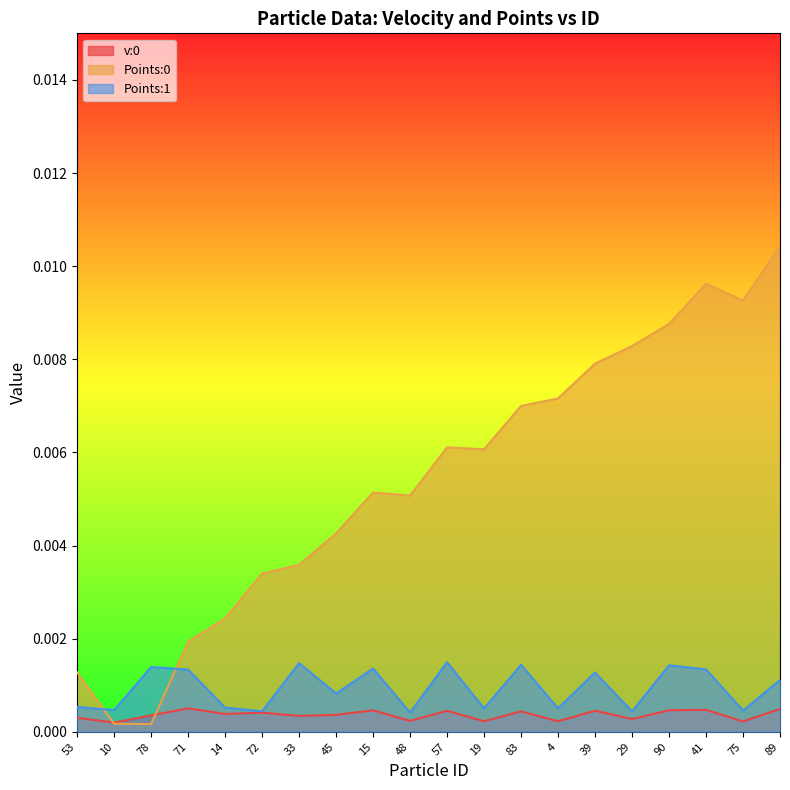

What is the label of the 2nd point from the left?

10